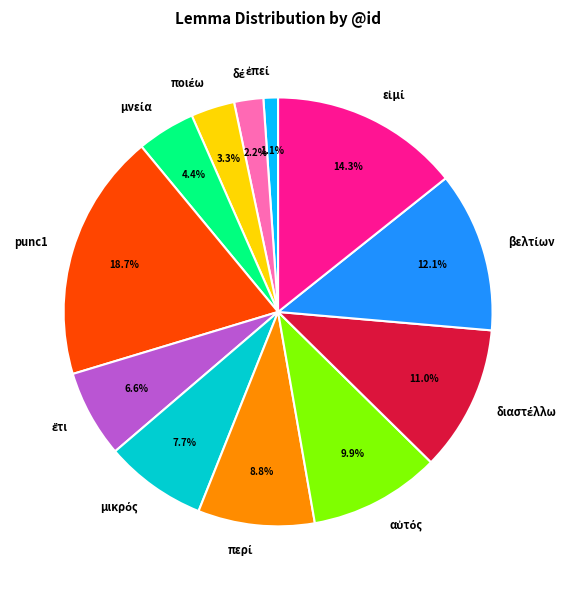

How much of the chart is everything except punc1?

81.3%